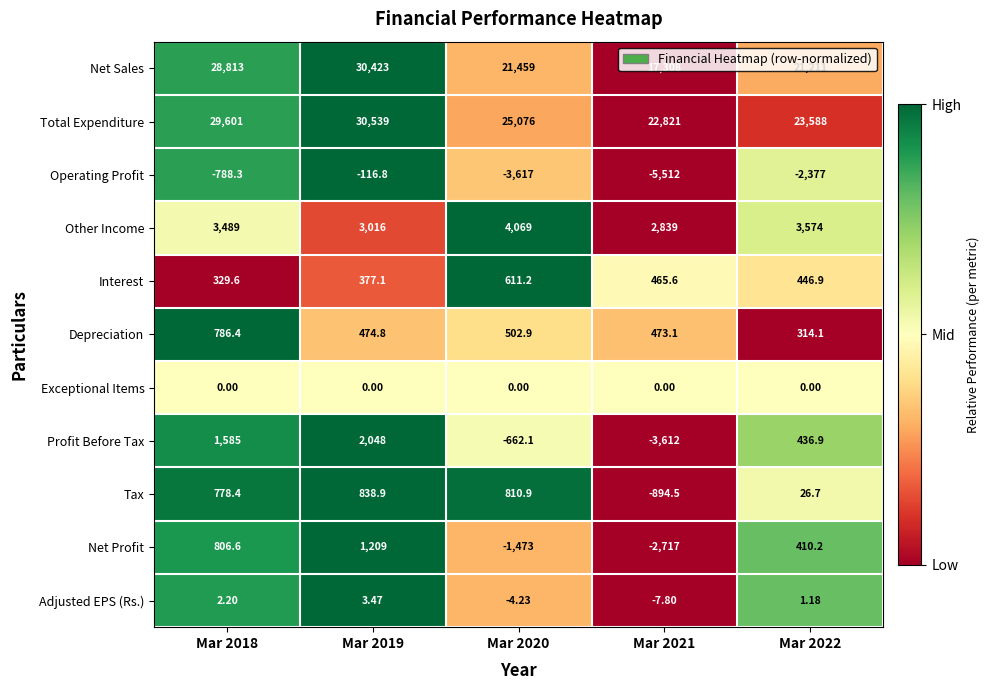

At Mar 2018, list the series in order from largest to smallest.

Total Expenditure, Net Sales, Other Income, Profit Before Tax, Net Profit, Depreciation, Tax, Interest, Adjusted EPS (Rs.), Exceptional Items, Operating Profit